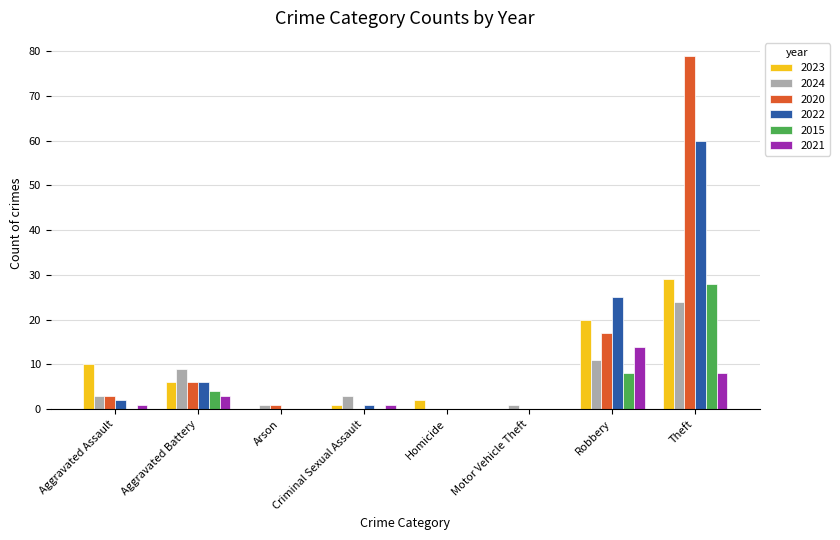

At which category is the sum across all series the highest?

Theft